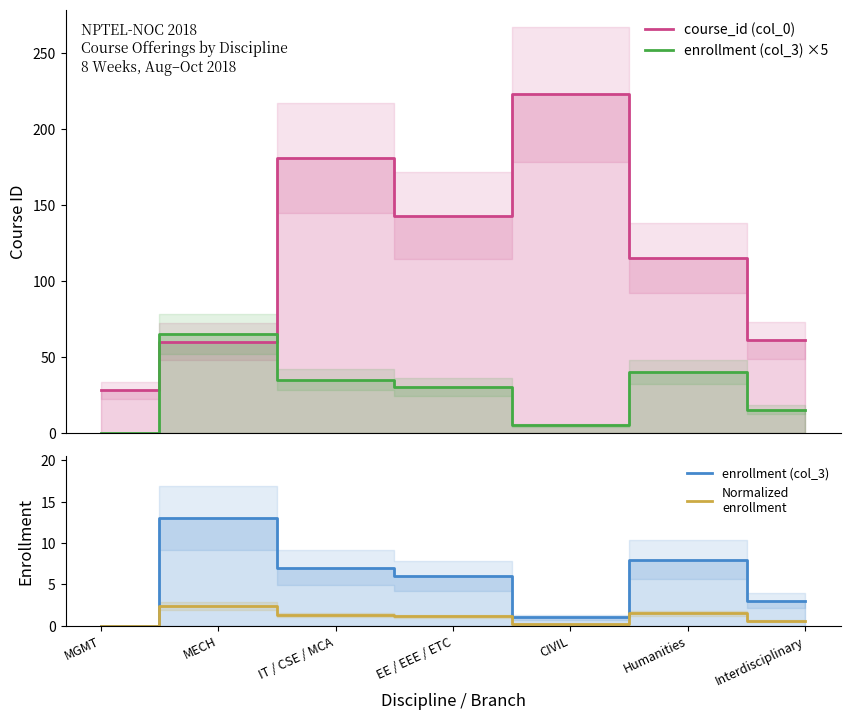

How many times do course_id (col_0) and enrollment (col_3) ×5 cross each other?

2